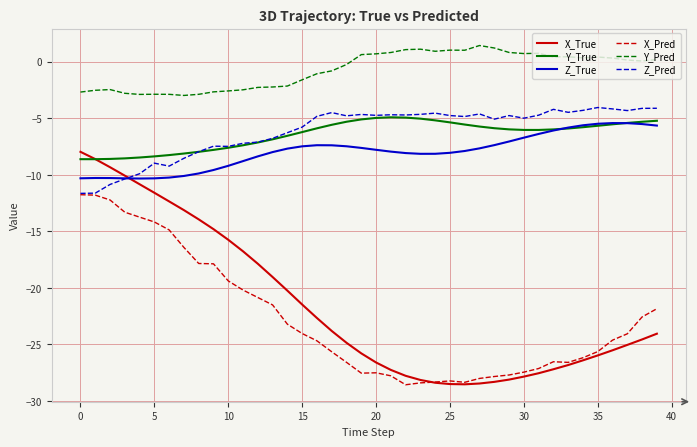

What is the lowest value of the Z_Pred series?

-11.6